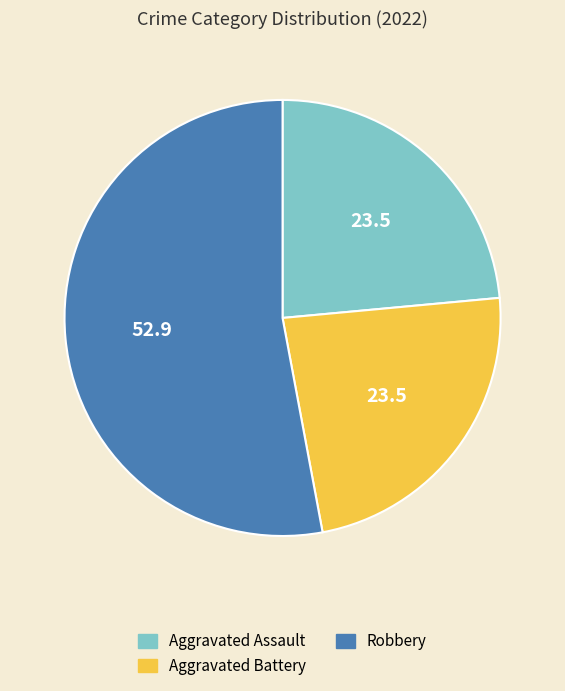

Is there a majority slice in this chart?

Yes